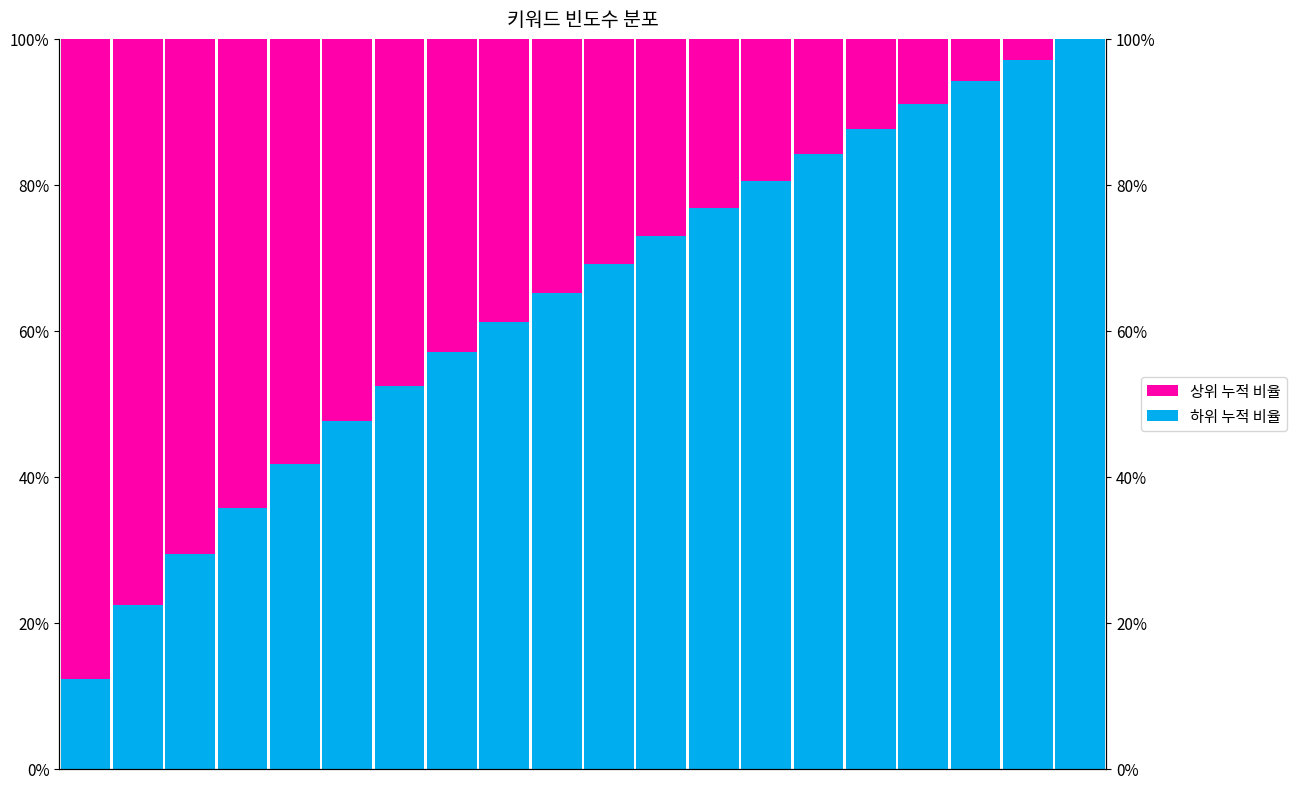

List the series in order of their peak value, lowest first.

상위 누적 비율, 하위 누적 비율